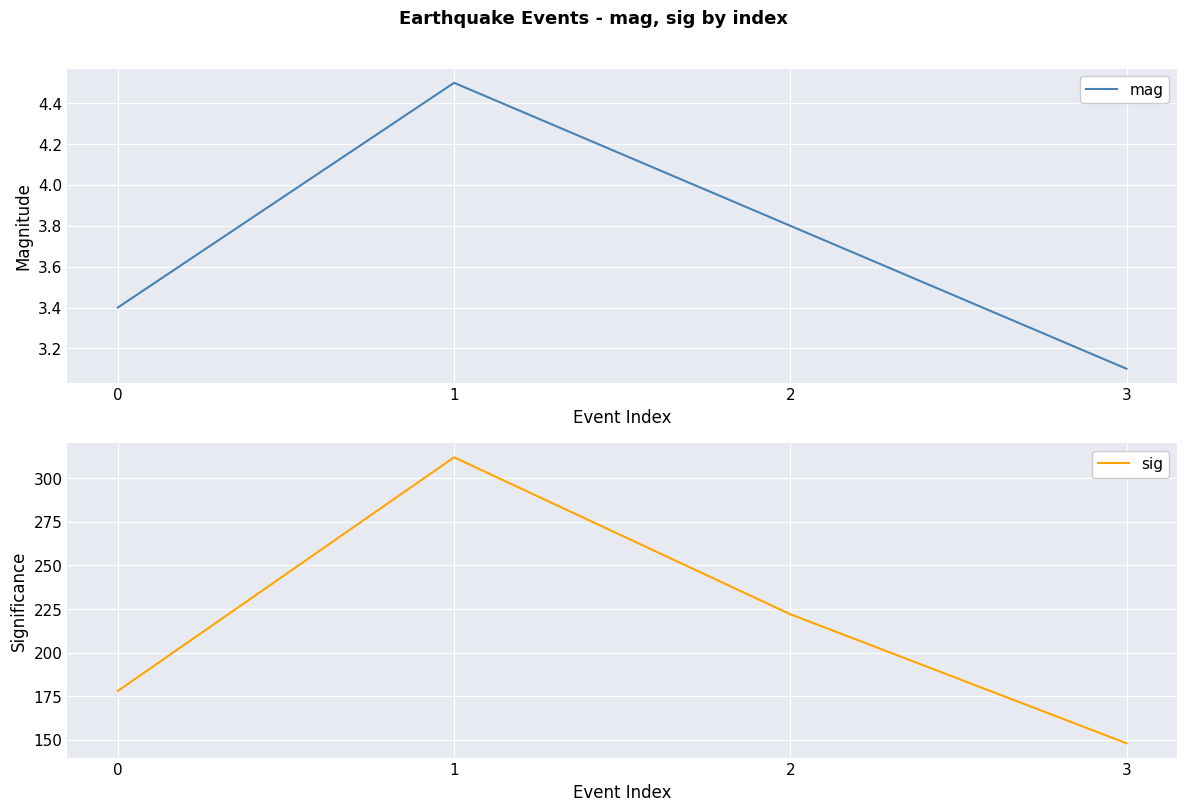

Reading left to right, what are all the values shown in this chart?

mag: 3.4	4.5	3.8	3.1
sig: 178.0	312.0	222.0	148.0